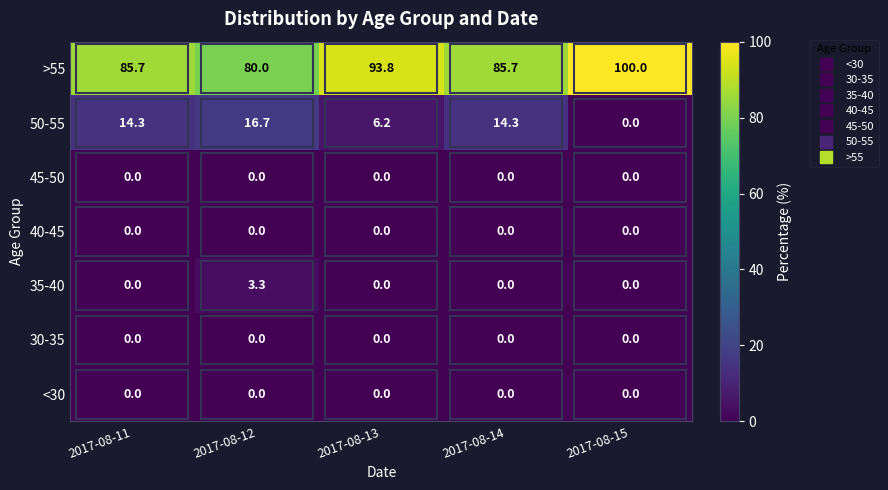

Which series has the largest total across all categories?

>55